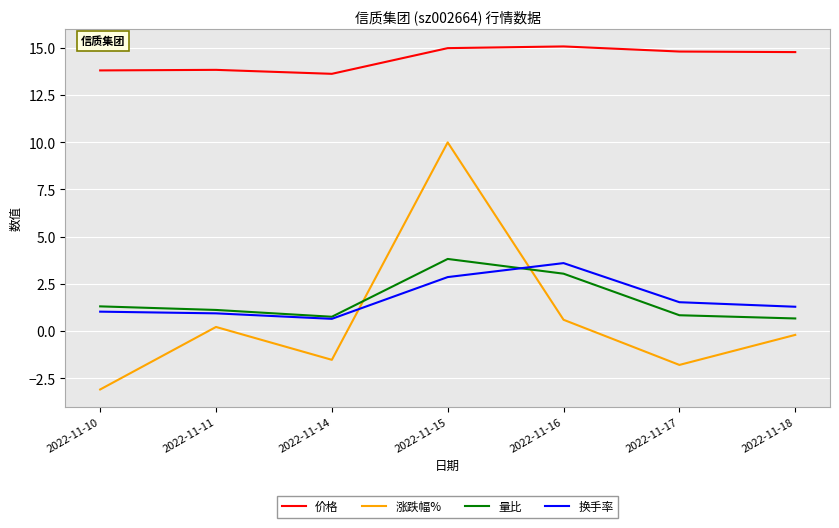

True or false: 量比 has more than 0 interior local peaks.

True